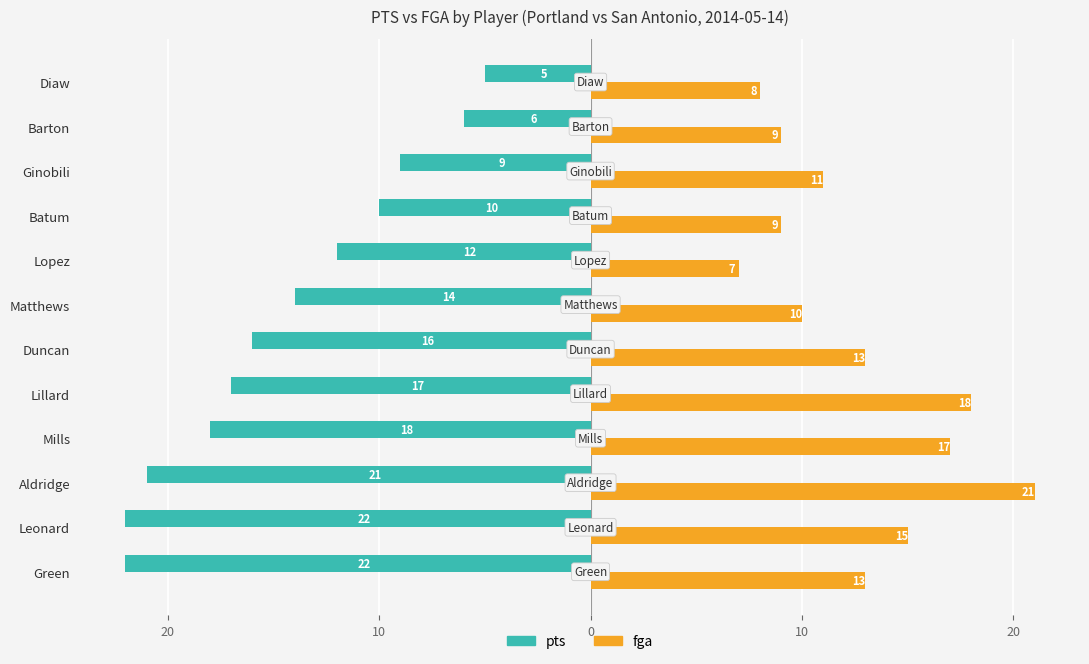

Reading right to left, transcribe all the data shown in this chart.

pts: -5	-6	-9	-10	-12	-14	-16	-17	-18	-21	-22	-22
fga: 8	9	11	9	7	10	13	18	17	21	15	13